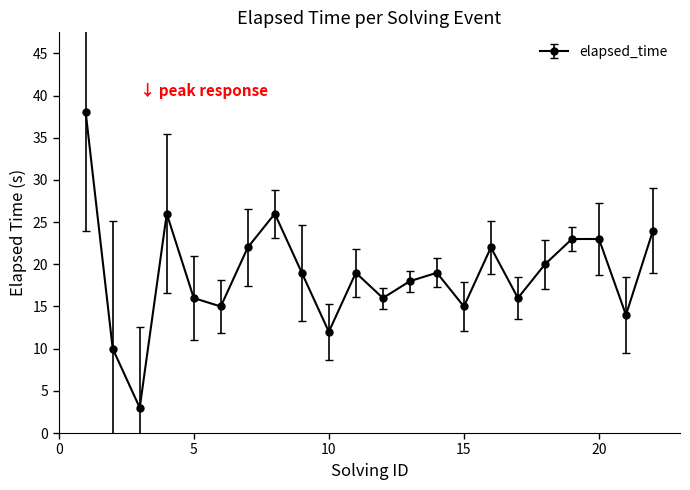

What is the value of the 21st point from the left?

14